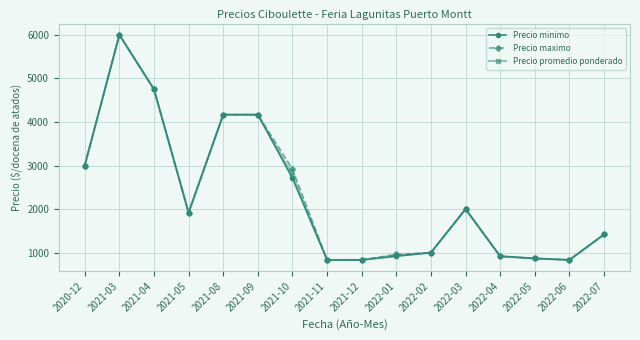

What is the average value of the Precio maximo series?

2286